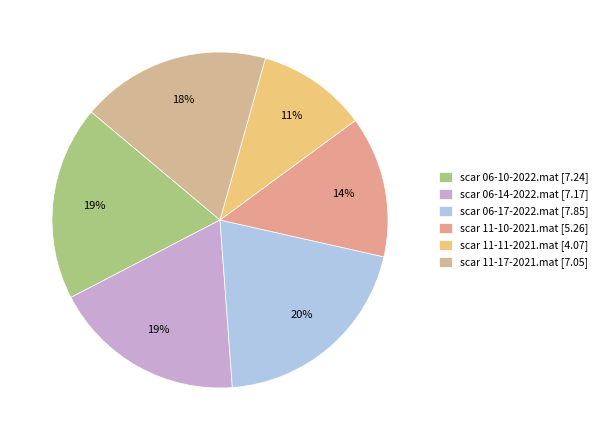

The scar 06-17-2022.mat slice represents 9% of the pie. True or false?

False